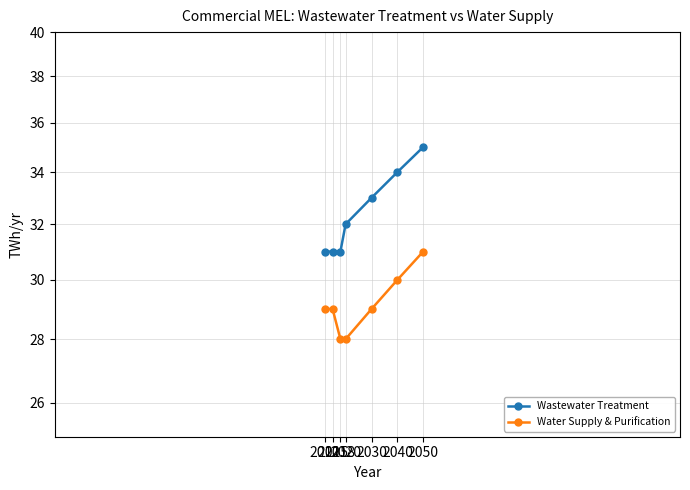

What are all the series names shown in the legend?

Wastewater Treatment, Water Supply & Purification